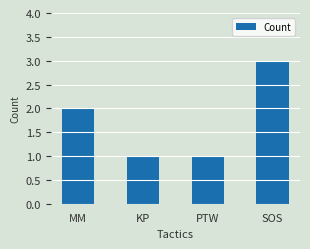

What position from the left is MM?

1